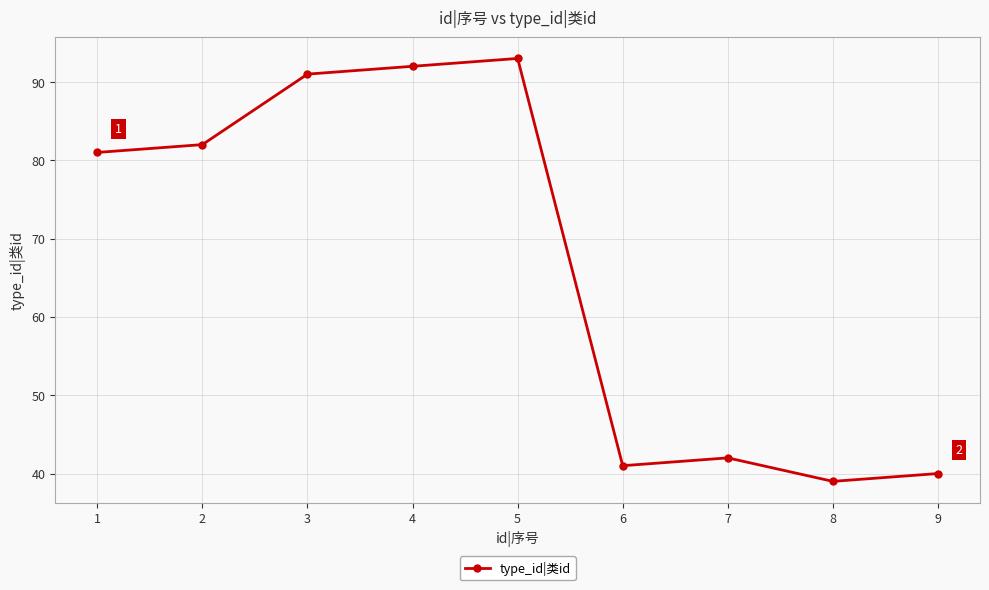

List the labels in order of value, largest first.

5, 4, 3, 2, 1, 7, 6, 9, 8